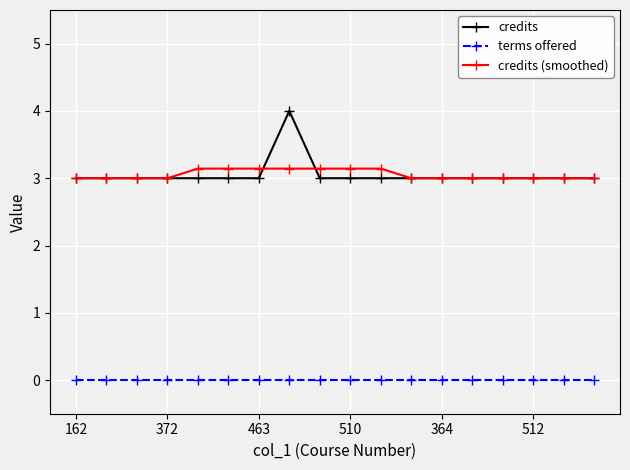

What is the lowest value of the credits series?

3.0